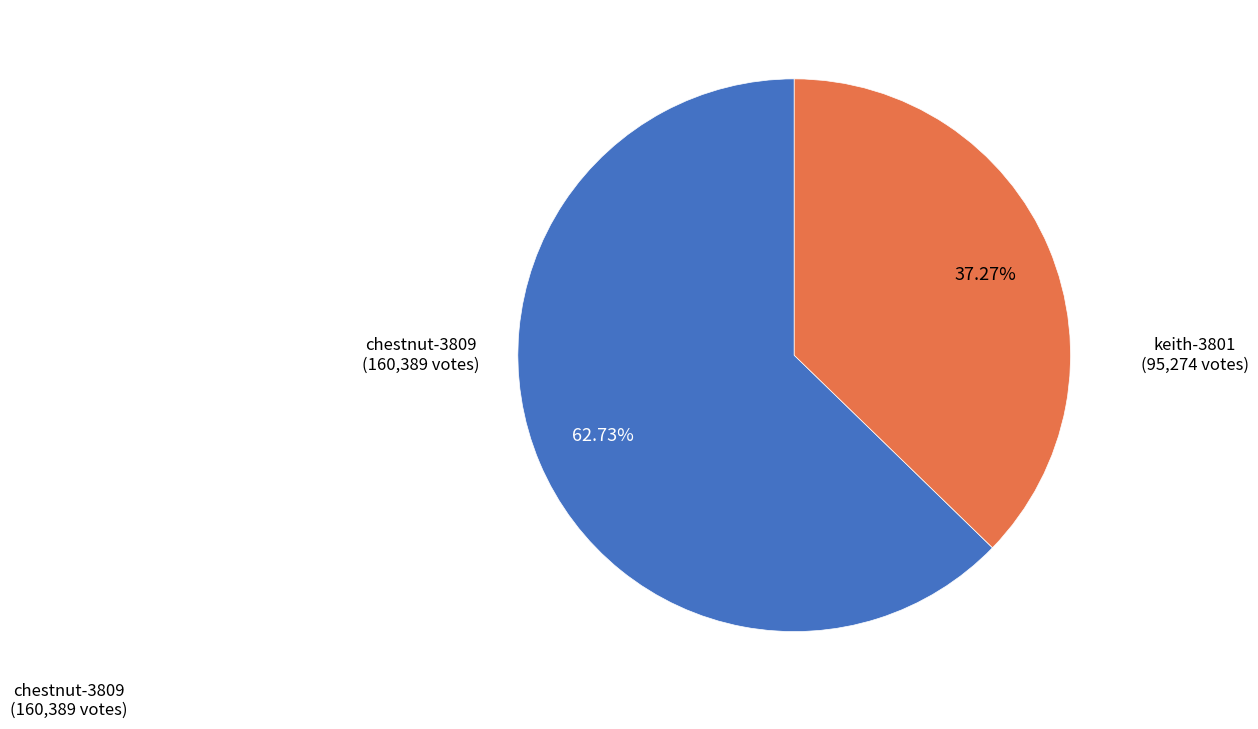

Is there any slice that represents more than half of the pie?

Yes